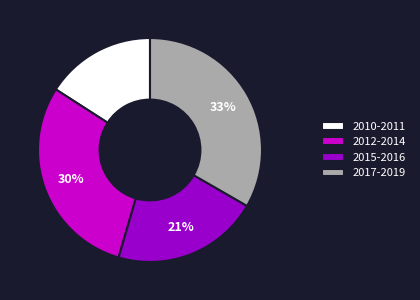

To the nearest percent, what is the difference between the largest and smallest slice percentages?

17%